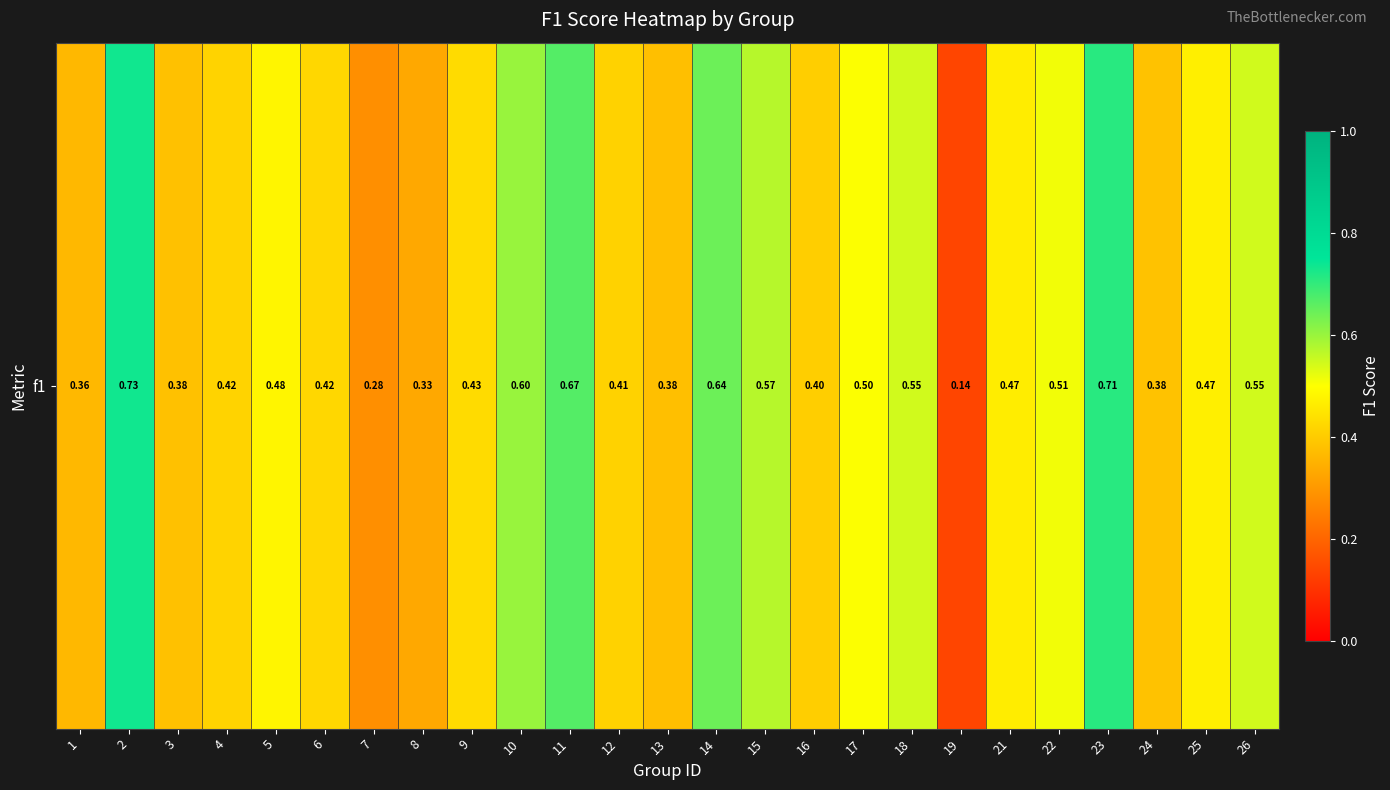

Rank the categories by value from highest to lowest.

2, 23, 11, 14, 10, 15, 18, 26, 22, 17, 5, 25, 21, 9, 6, 4, 12, 16, 24, 3, 13, 1, 8, 7, 19